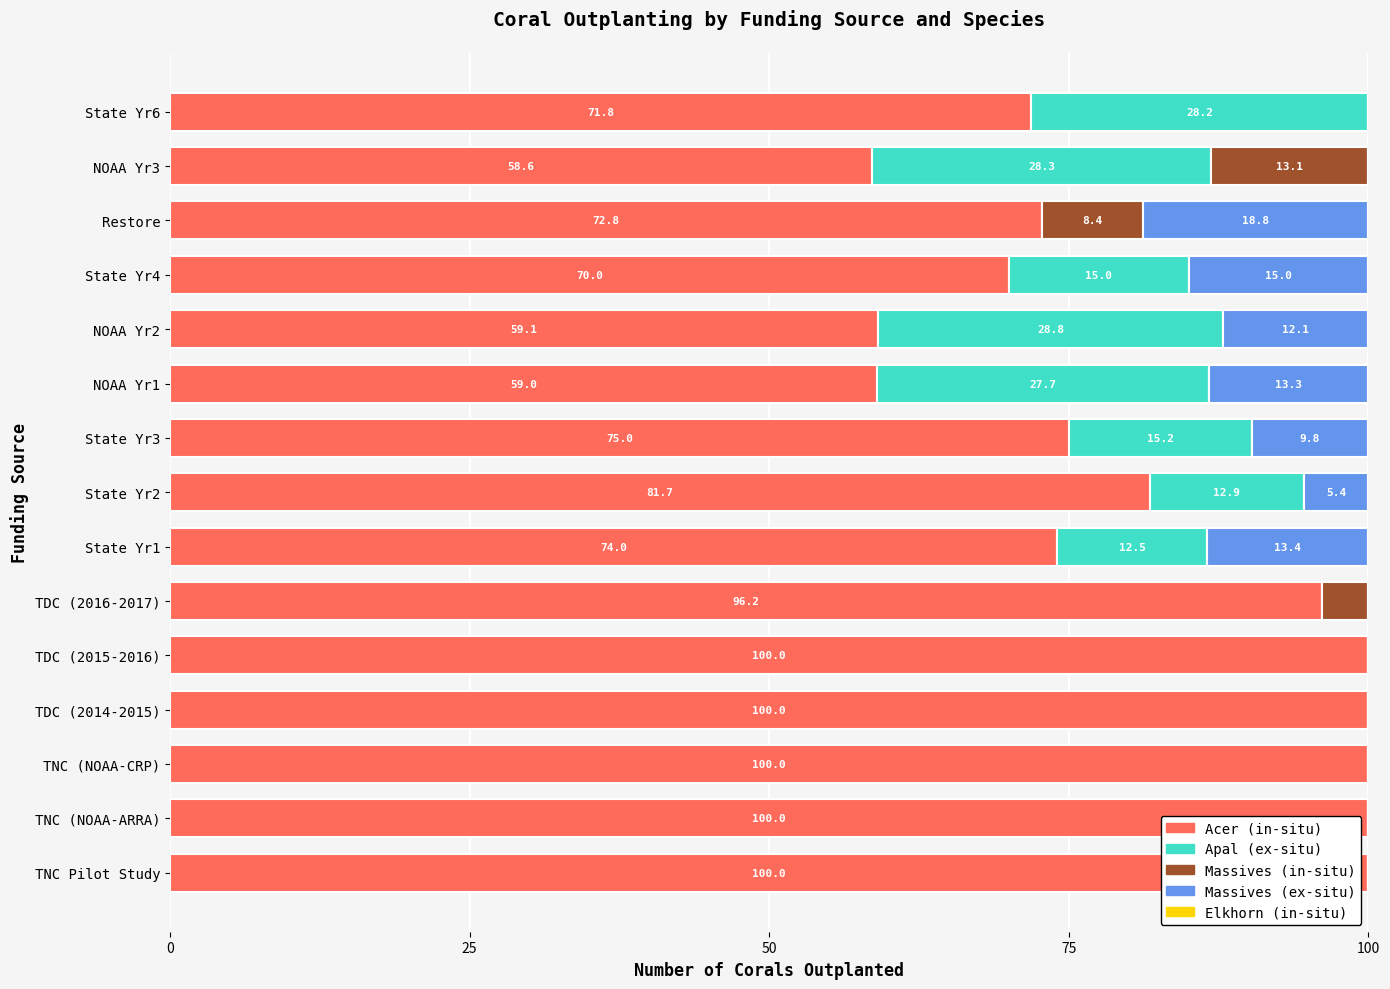

Count the number of data series in this chart.

4